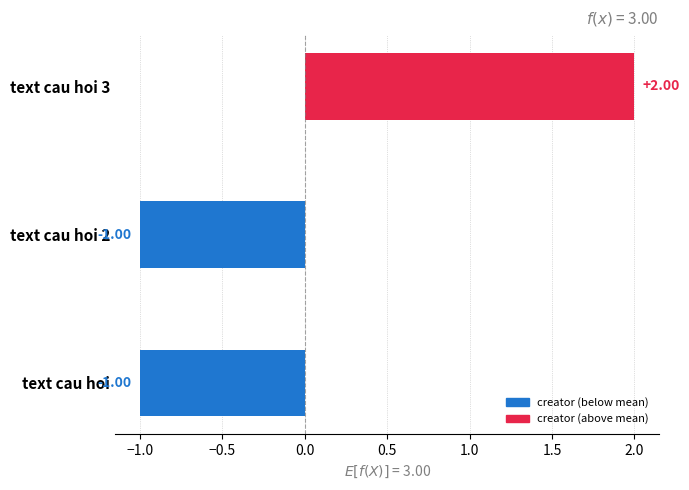

What is the minimum value shown in the chart?

-1